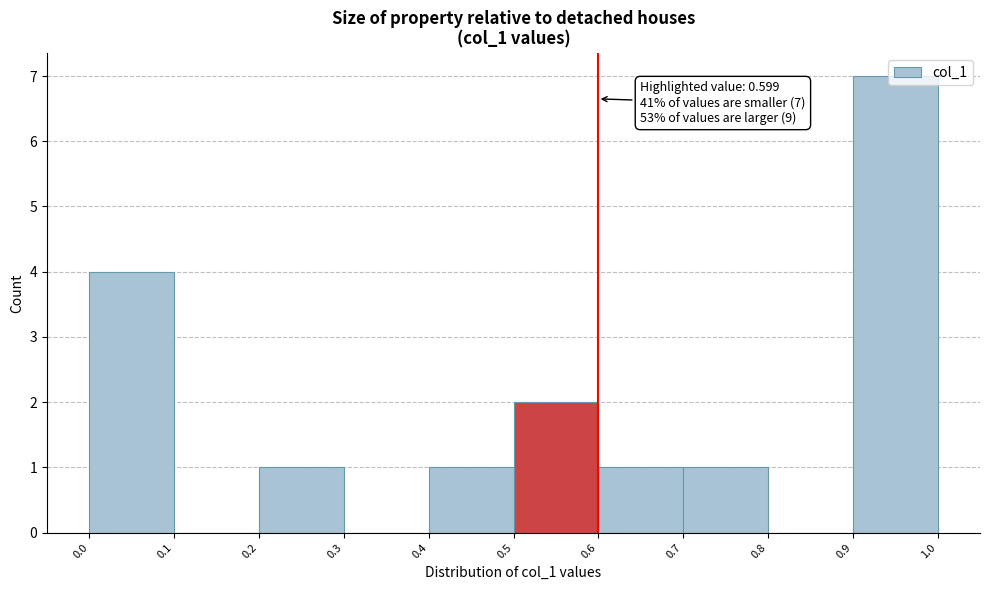

Which range on the x-axis has the tallest bar?

0.9 to 1.0